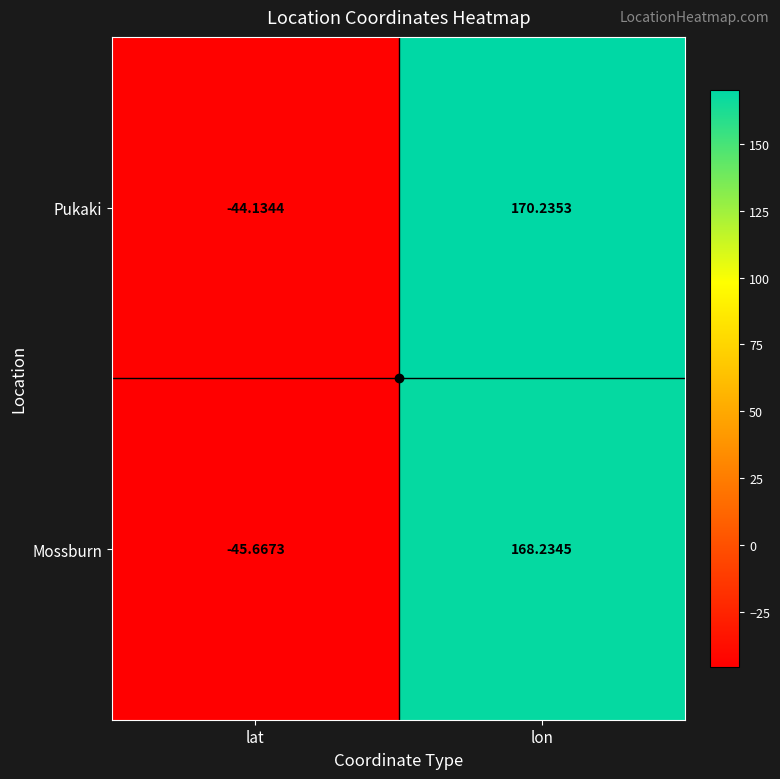

Where does the Mossburn series first go above 168?

lon